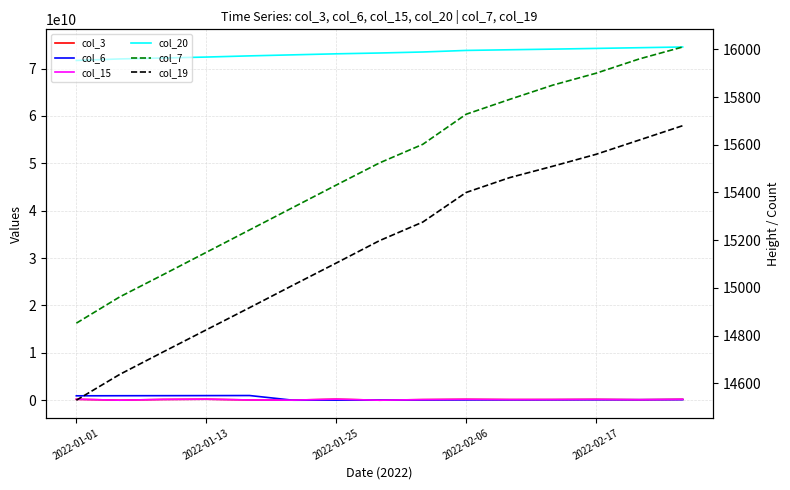

What is the value of the col_15 point at the 12th from the left?

150000000